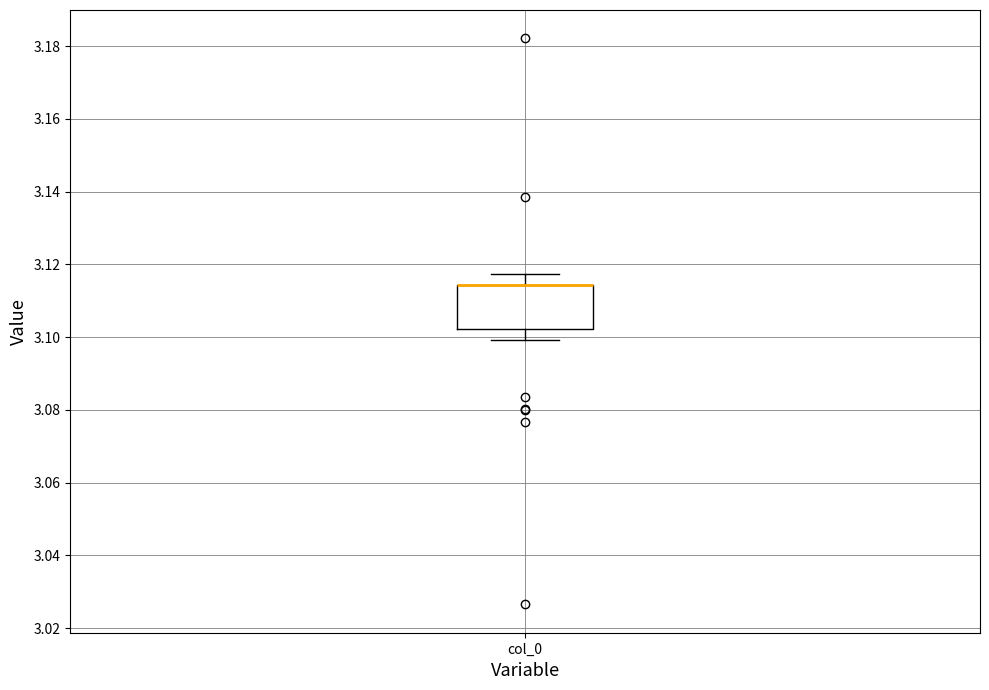

Transcribe this box plot: give where the median line is, the range the box spans, and where the two whiskers end, as read against the y-axis. The values are not printed on the chart, so give them approximately, as read against the axis.

median 3.114 (drawn on the box's upper edge), box 3.102 to 3.114, whiskers 3.100 to 3.118